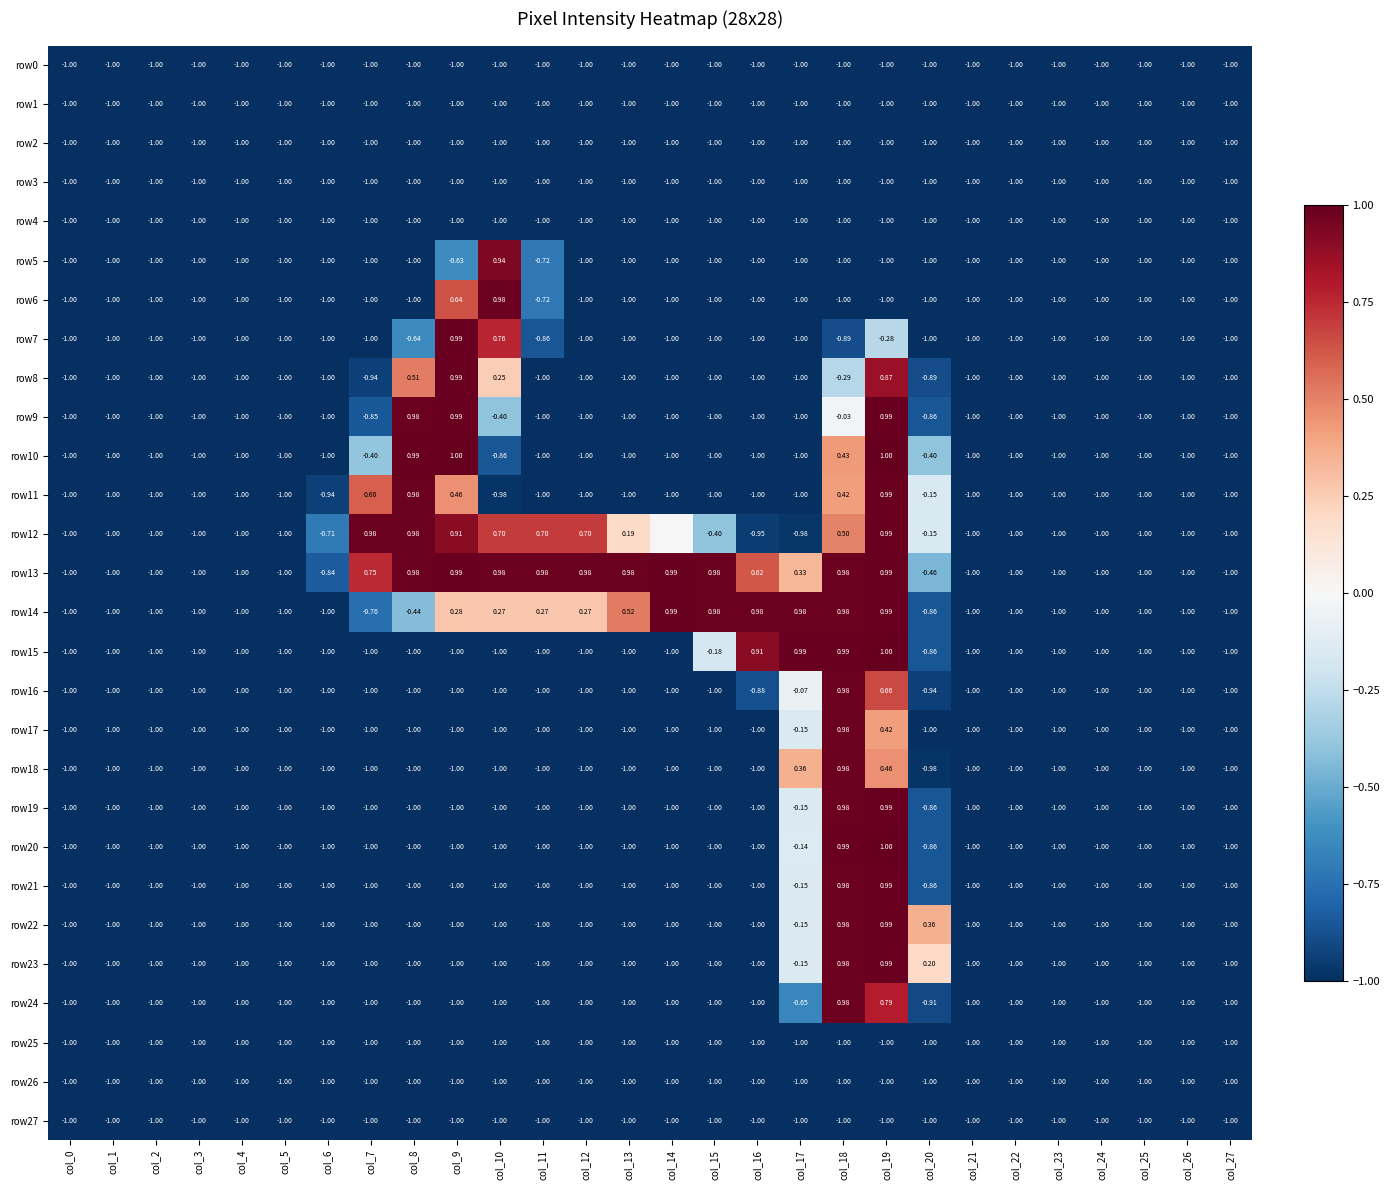

At which label is row18 closest to 0?

col_17